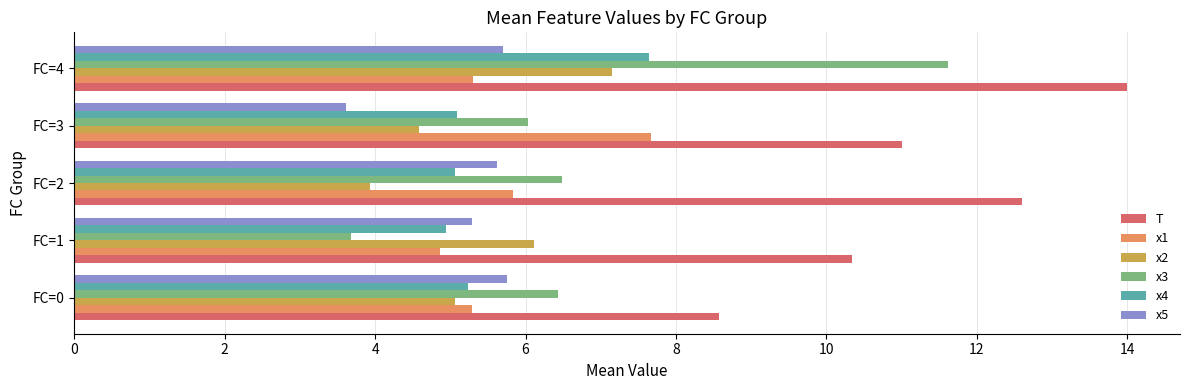

What is the sum of the x3 values at FC=3 and FC=4?

17.7